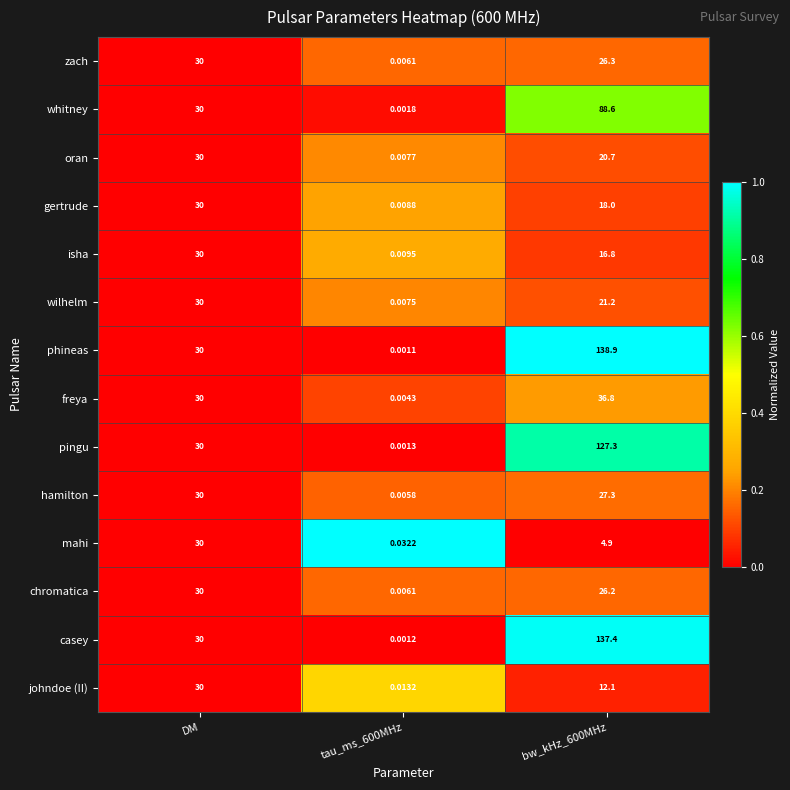

Which series changed the most between DM and bw_kHz_600MHz?

phineas